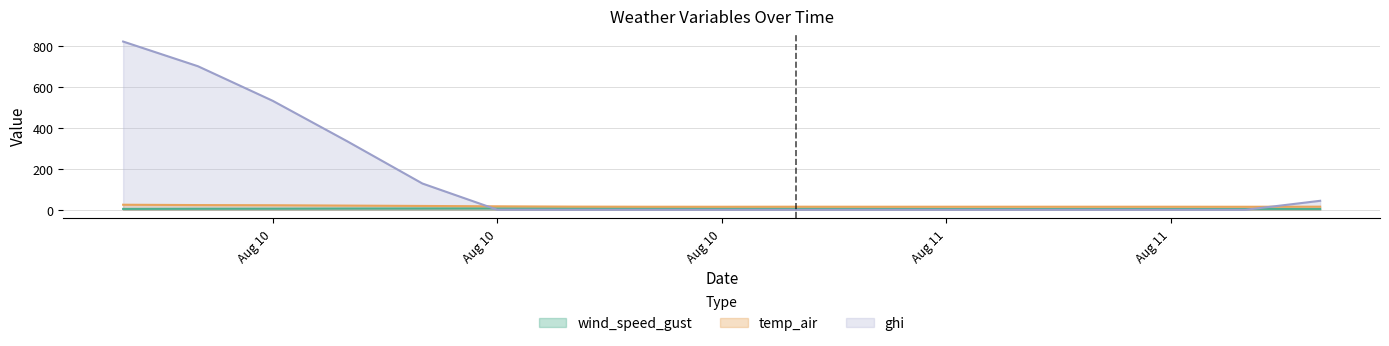

Where does the temp_air series first go above 15?

2021-08-10 15:00:00